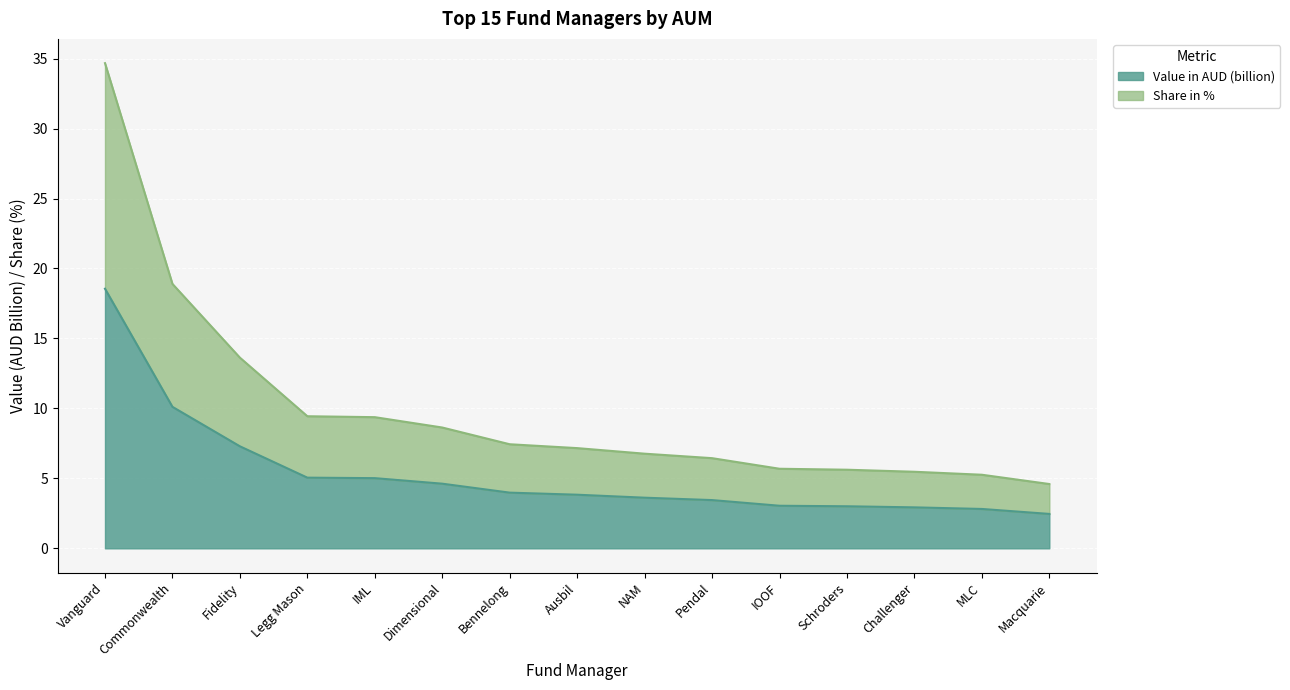

Between Vanguard and Bennelong, which is larger?

Vanguard